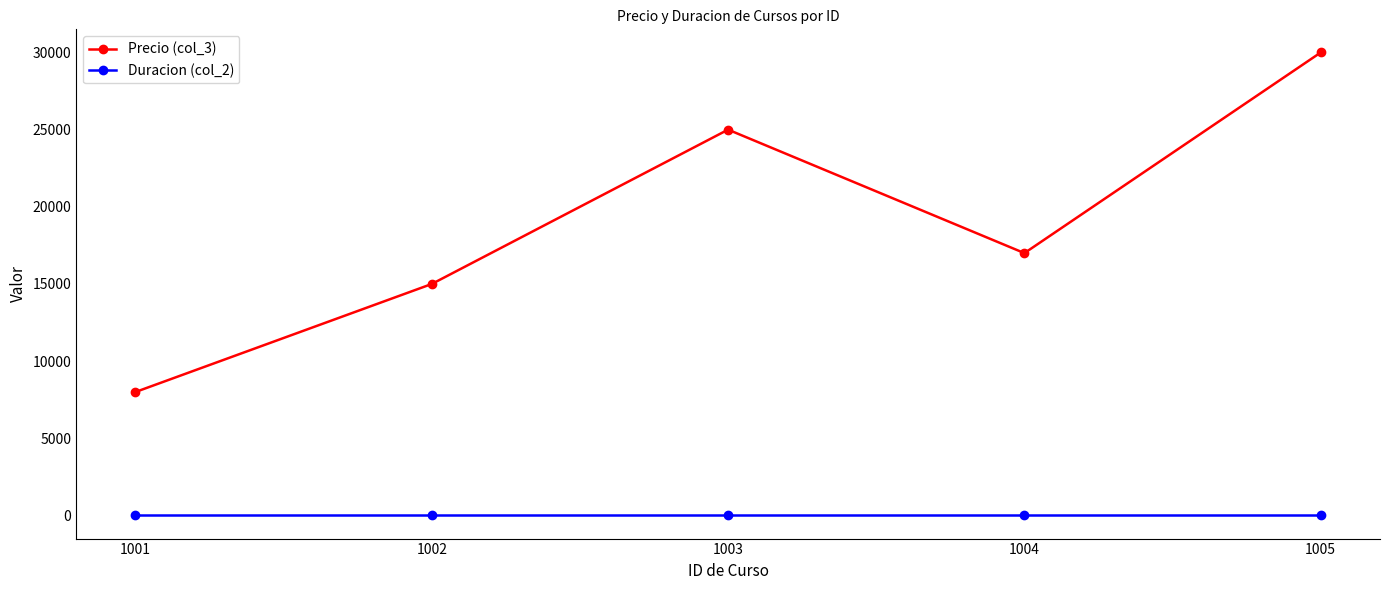

How many data points does each series have?

5